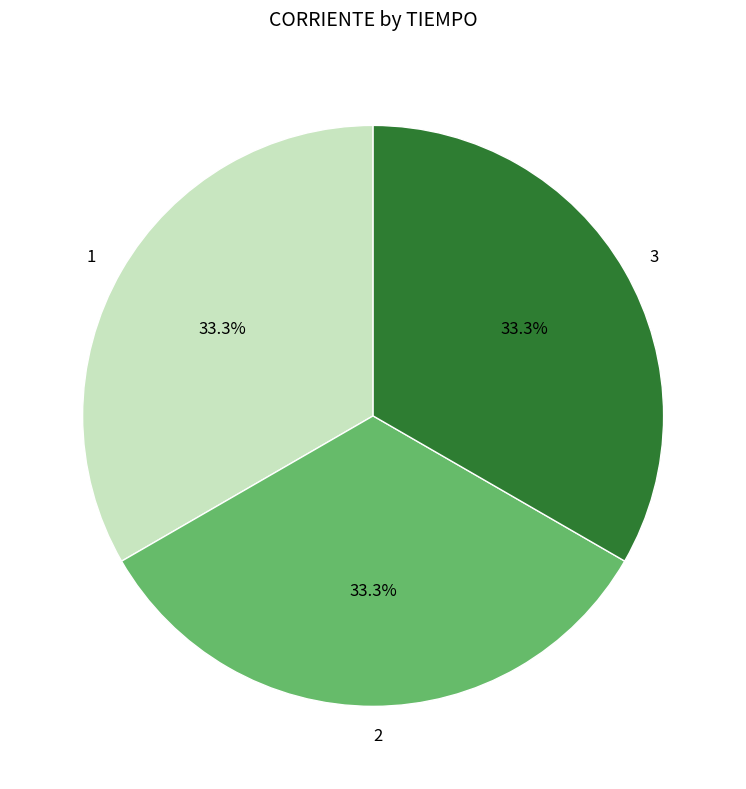

What percentage is NOT represented by 1?

66.7%